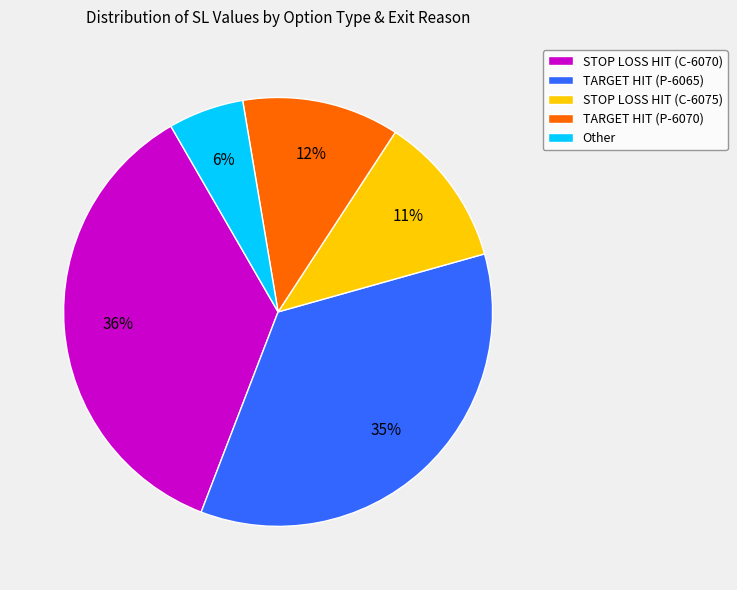

What is the ratio of the value at STOP LOSS HIT (C-6070) to the value at TARGET HIT (P-6070)?

3.0